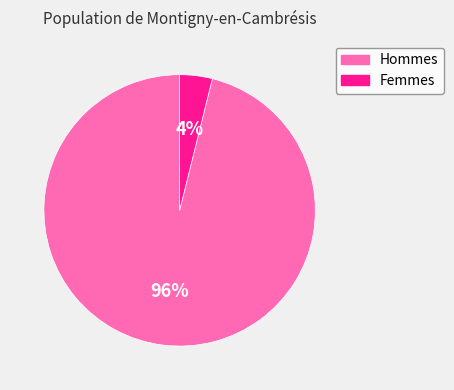

To the nearest percent, what is the difference between the largest and smallest slice percentages?

92%